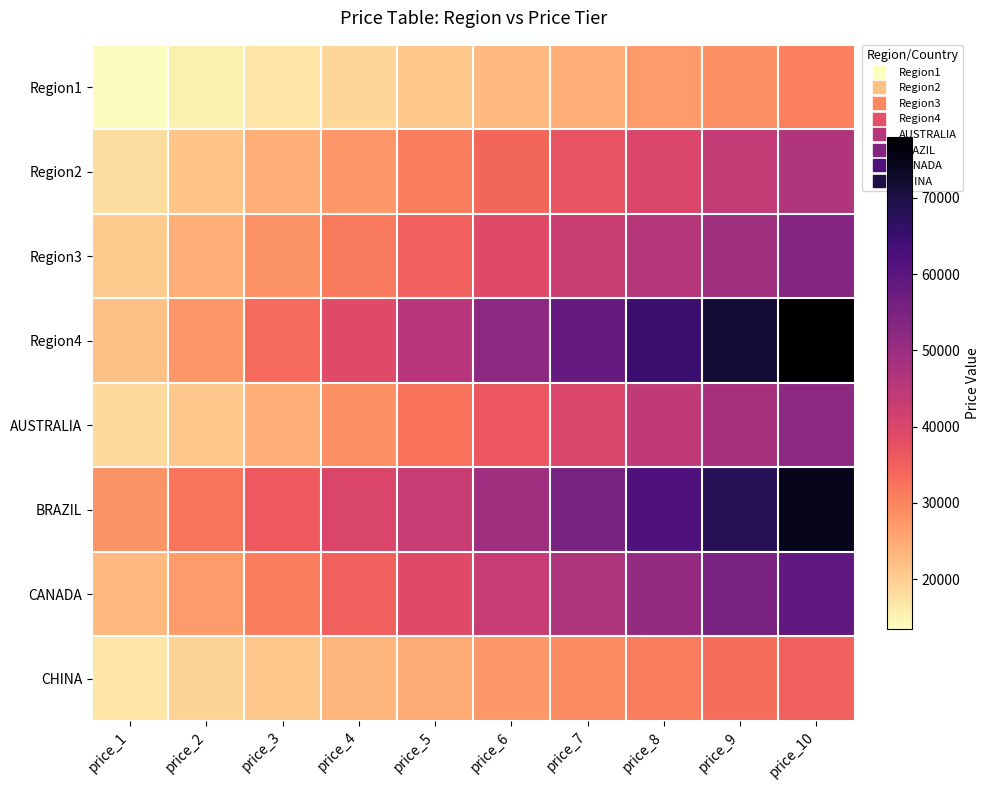

At price_9, list the series in order from smallest to largest.

Region1, CHINA, Region2, AUSTRALIA, Region3, CANADA, BRAZIL, Region4